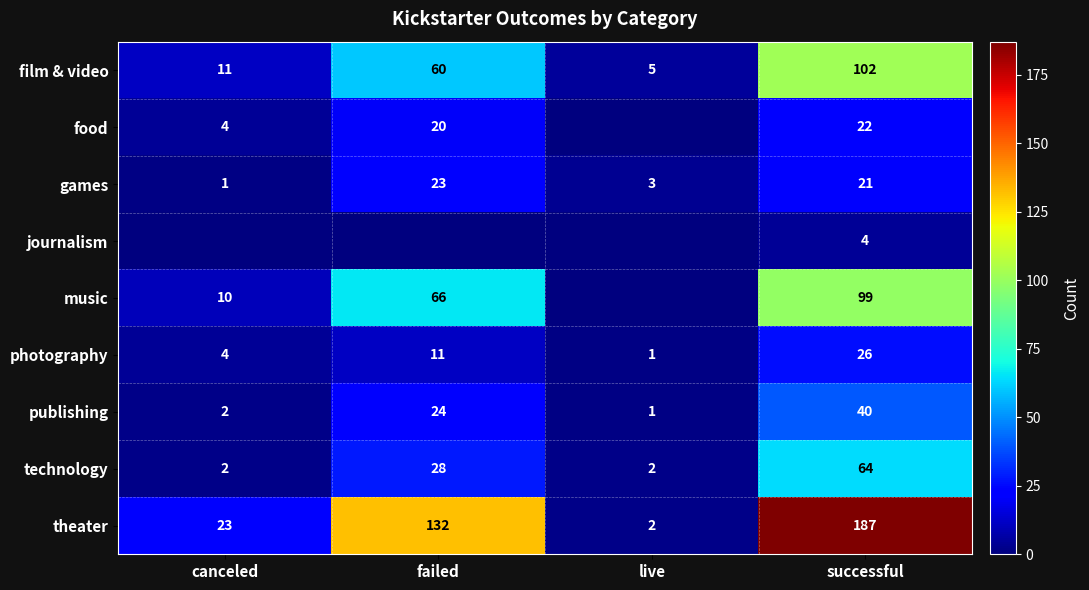

Count the technology values in the range 2 to 64.

4